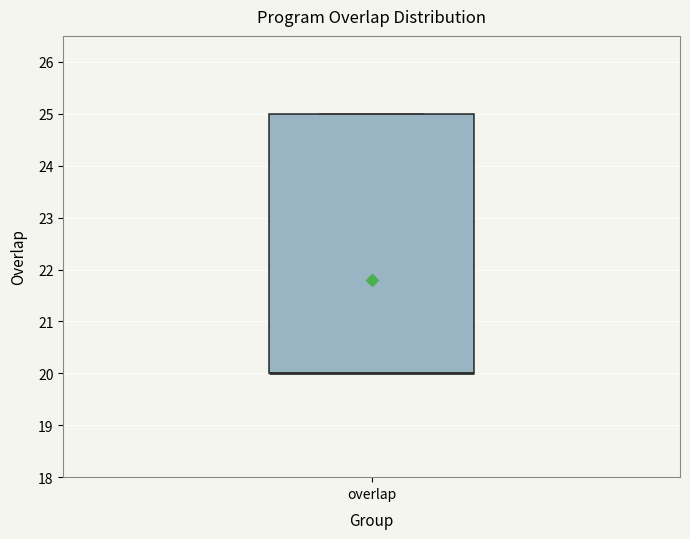

Read this box plot against the y-axis: the position of the median line, the range covered by the box, and the ends of both whiskers. The values are not printed on the chart, so give them approximately, as read against the axis.

median 20 (drawn on the box's lower edge), box 20 to 25, whiskers 20 to 25